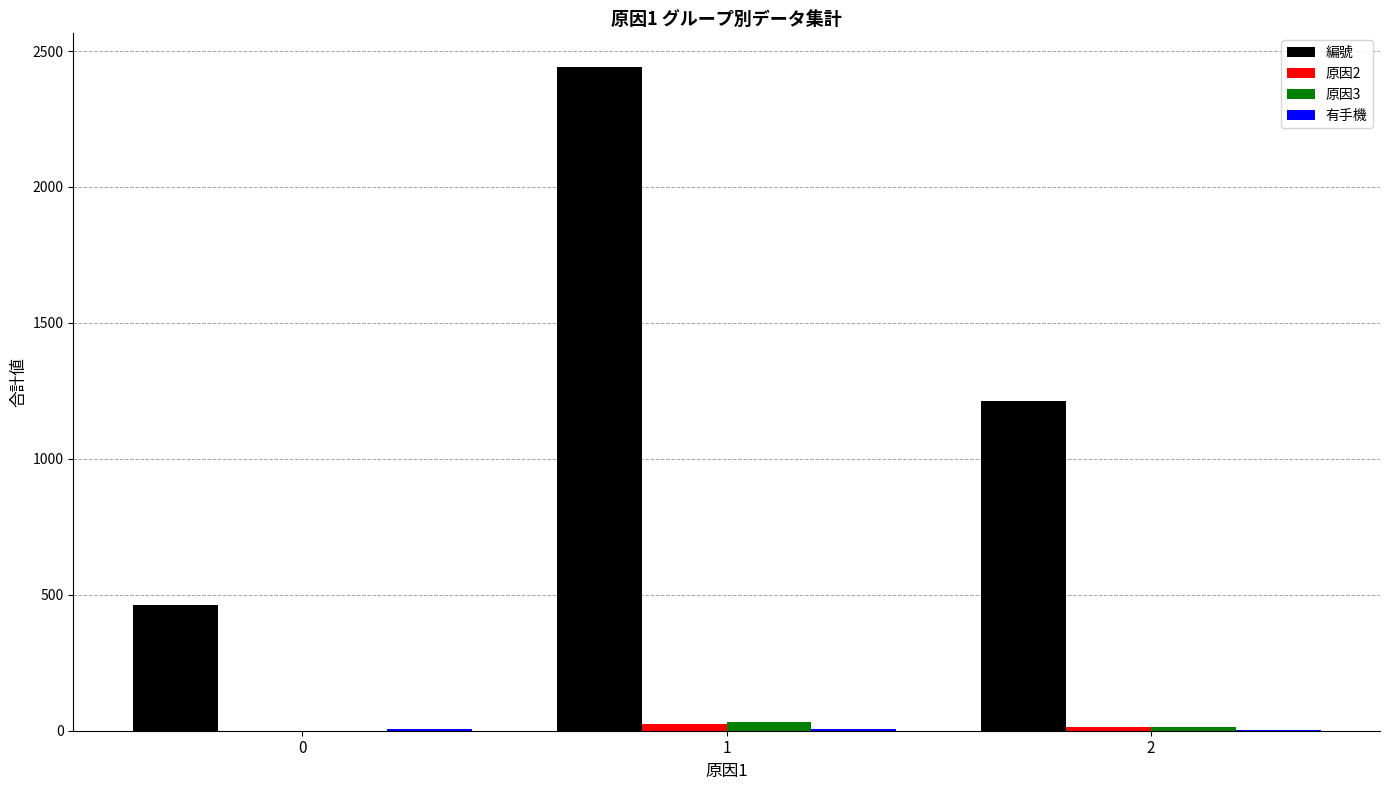

Is the value of 原因3 at 1 greater than the value of 編號 at 0?

No